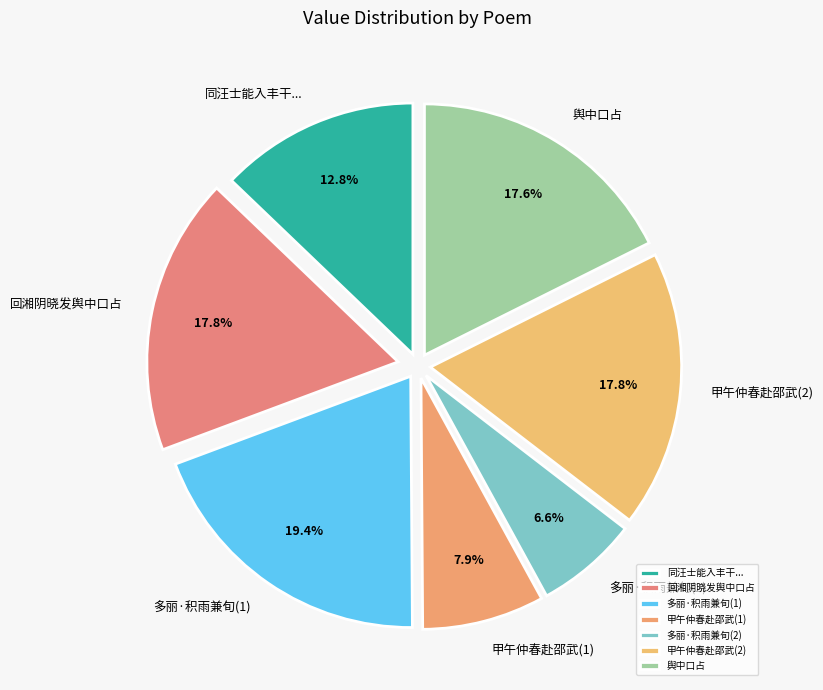

Approximately how many times larger is the value at 甲午仲春赴邵武(1) compared to 多丽·积雨兼旬(1)?

0.4